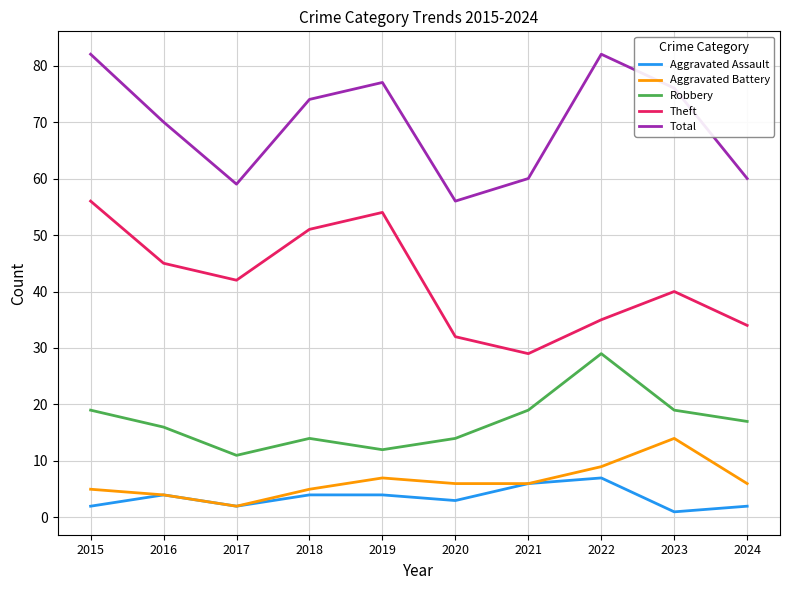

Reading left to right, list all the values displayed in this chart.

Aggravated Assault: 2	4	2	4	4	3	6	7	1	2
Aggravated Battery: 5	4	2	5	7	6	6	9	14	6
Robbery: 19	16	11	14	12	14	19	29	19	17
Theft: 56	45	42	51	54	32	29	35	40	34
Total: 82	70	59	74	77	56	60	82	76	60